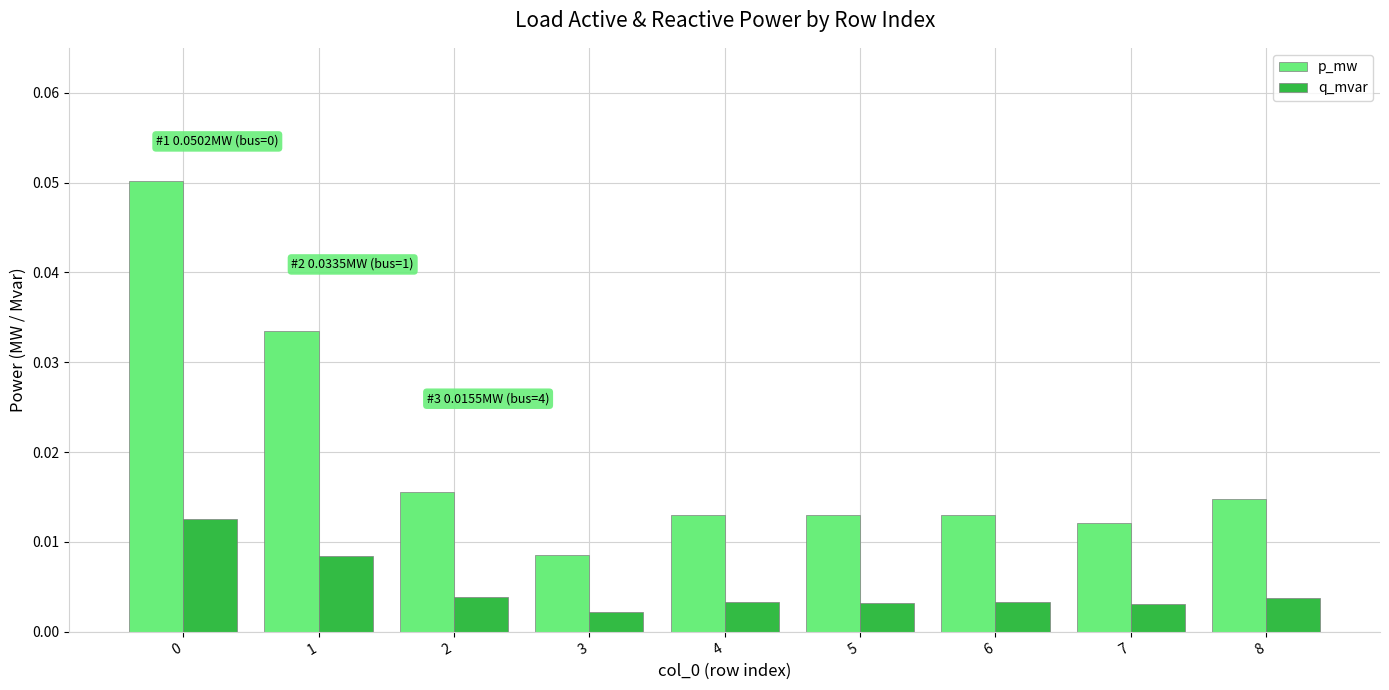

Rank the series by their maximum value, from highest to lowest.

p_mw, q_mvar